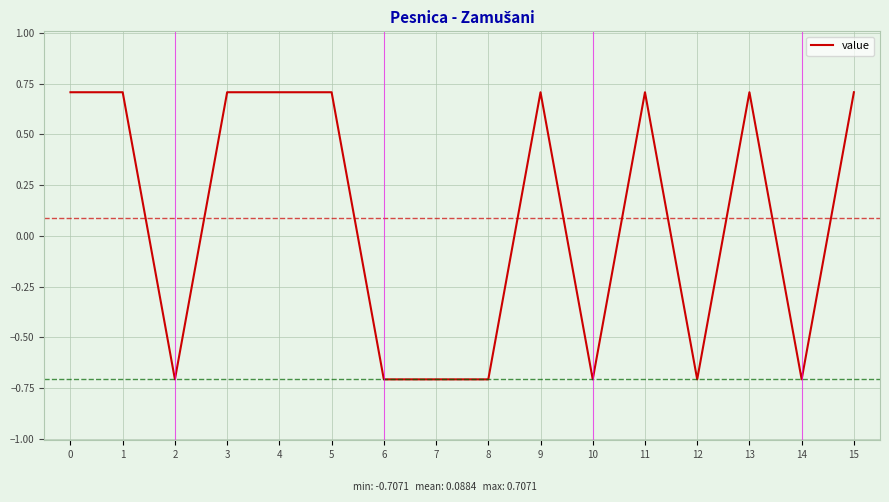

What is the difference between the values at 12 and 3?

1.4